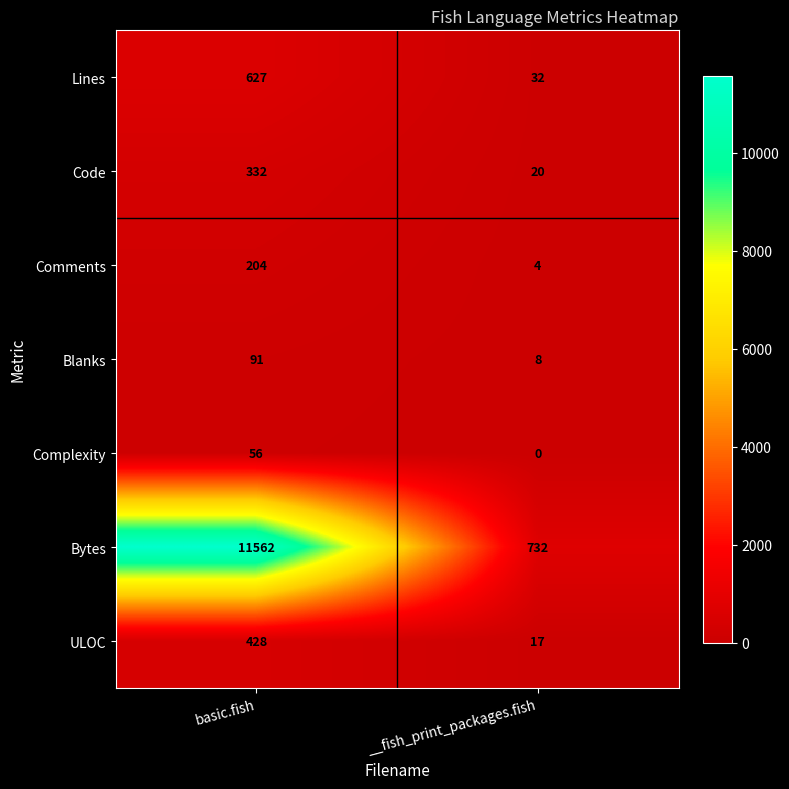

Rank the categories by Bytes value from highest to lowest.

basic.fish, __fish_print_packages.fish